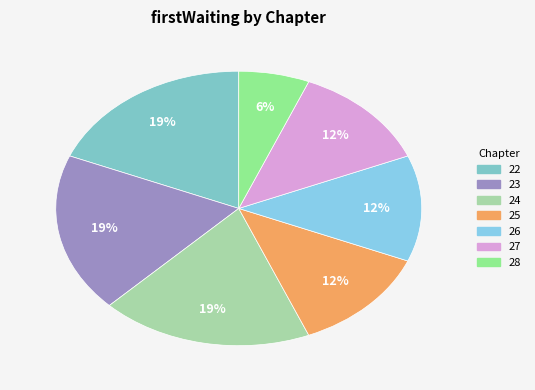

What is the smallest slice in the pie chart?

28